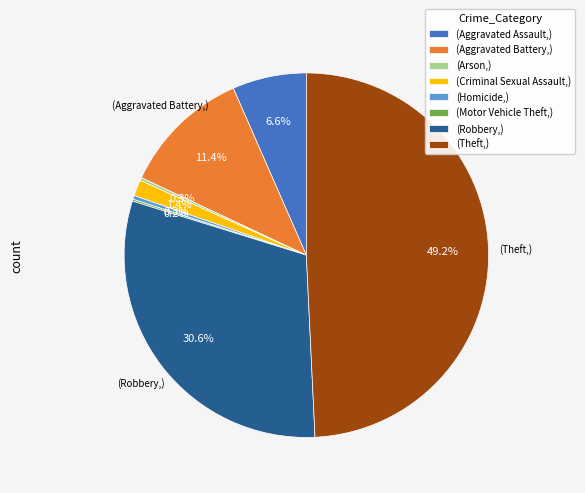

Is there a majority slice in this chart?

No